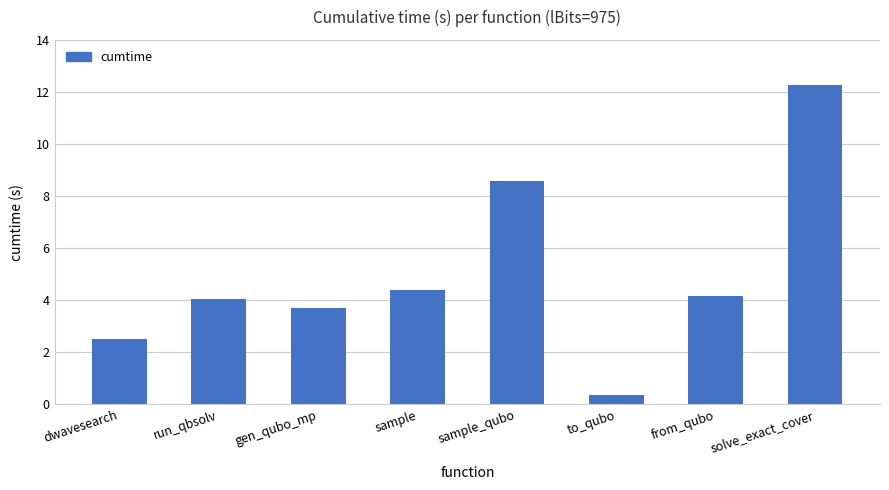

How many bars are there in total?

8